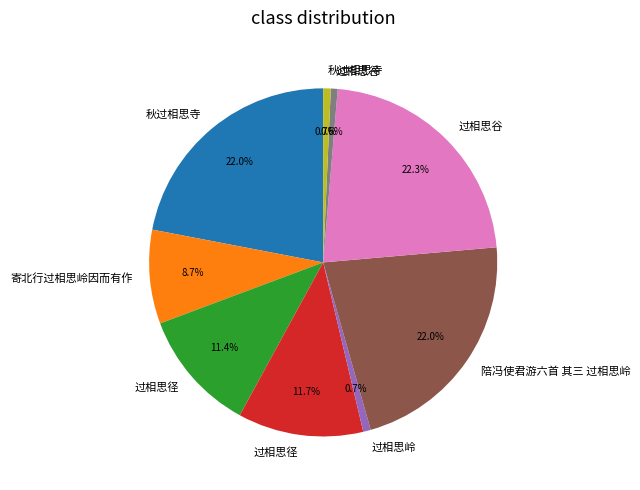

Is there any slice that represents more than half of the pie?

No